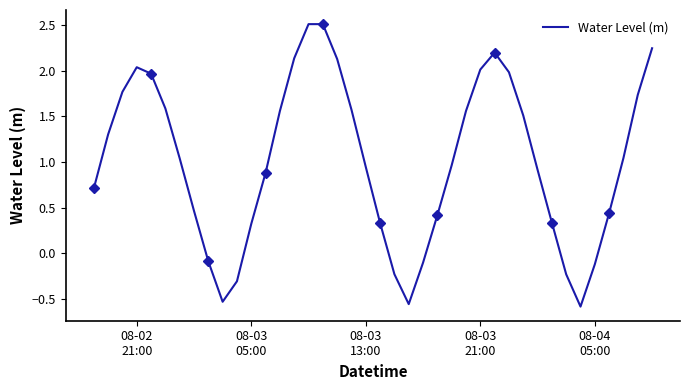

The chart shows a value of -0.4 at 10. True or false?

False